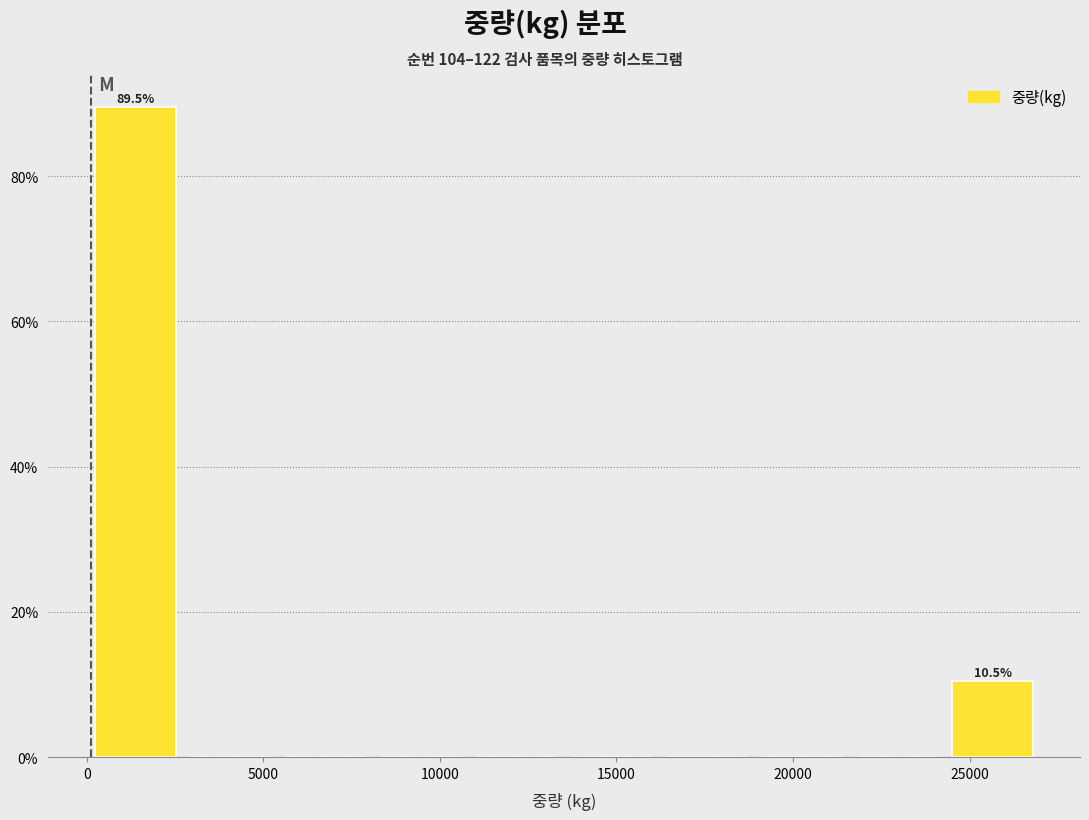

Over which range of the x-axis is the bar tallest?

0 to 2500